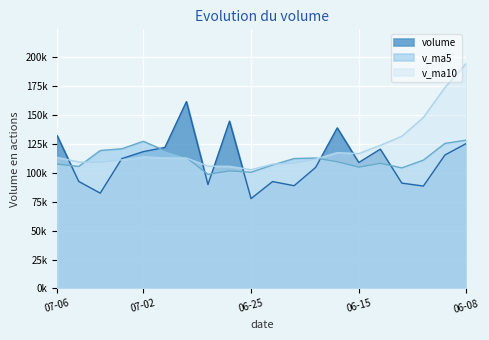

What is the greatest value displayed?

194778.9